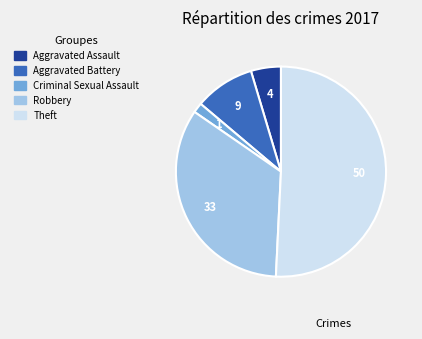

Rank the categories by value from highest to lowest.

Theft, Robbery, Aggravated Battery, Aggravated Assault, Criminal Sexual Assault